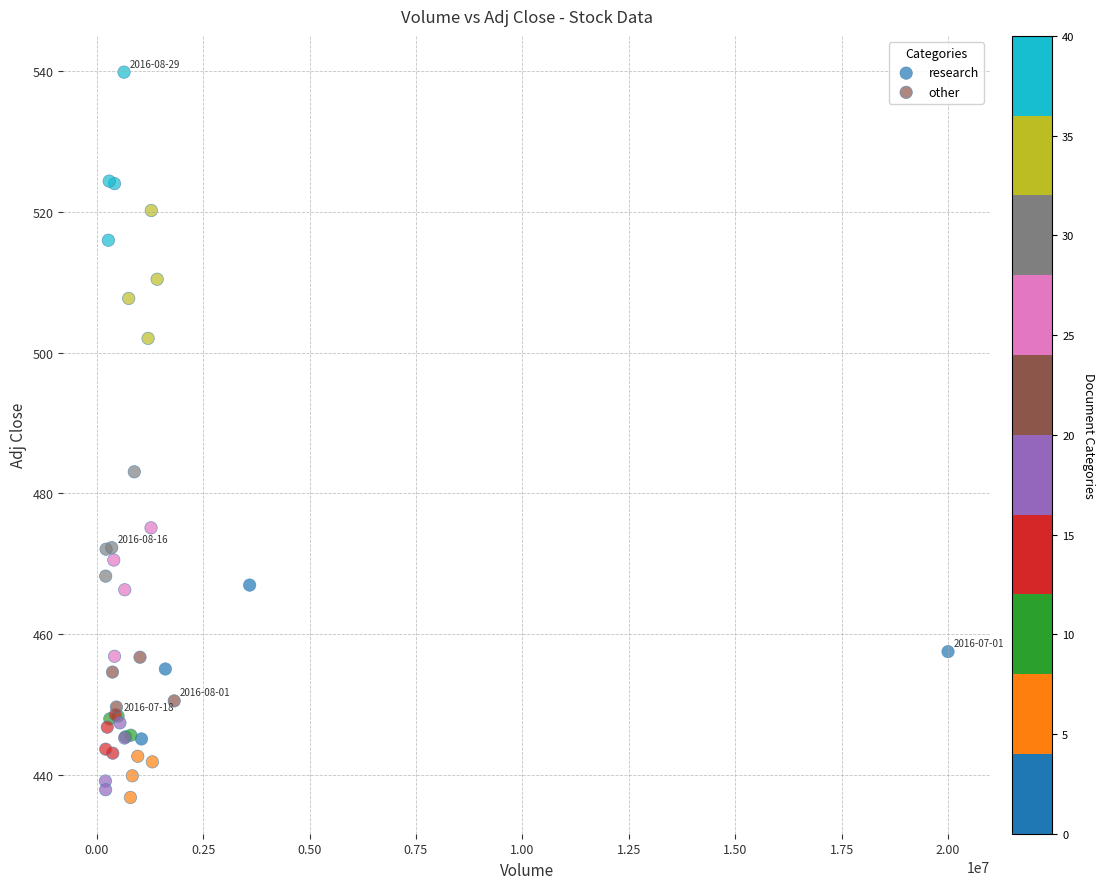

Which series contains the lowest Y value?

research